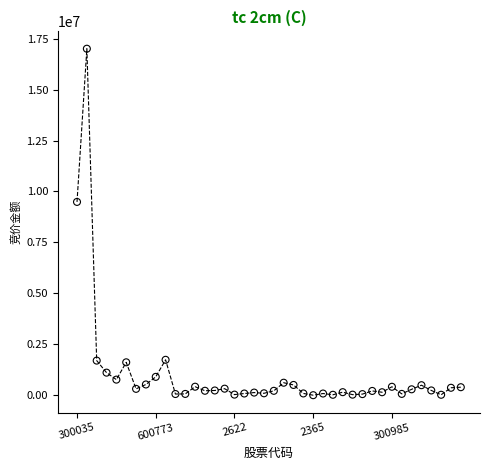

What Y value in the scatter plot is closest to 8505015?

9488320